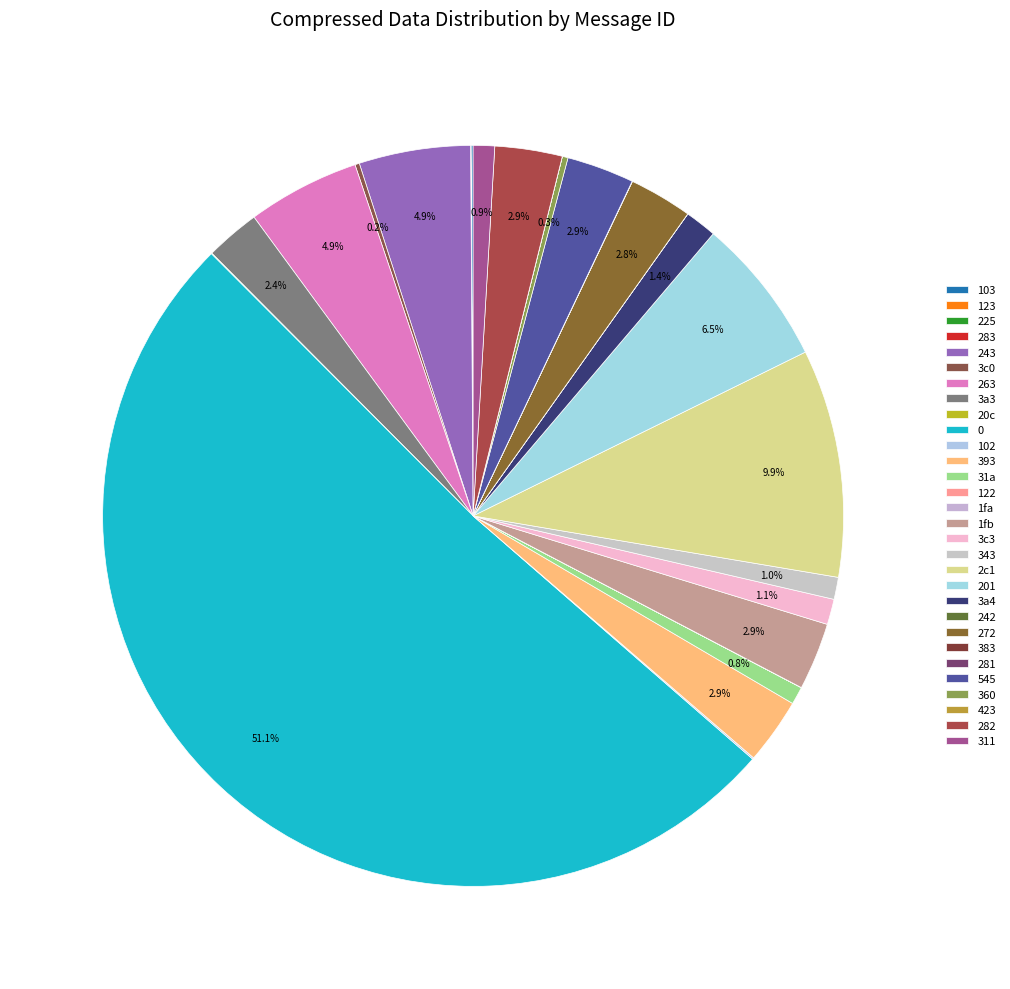

Does any single category account for the majority?

Yes